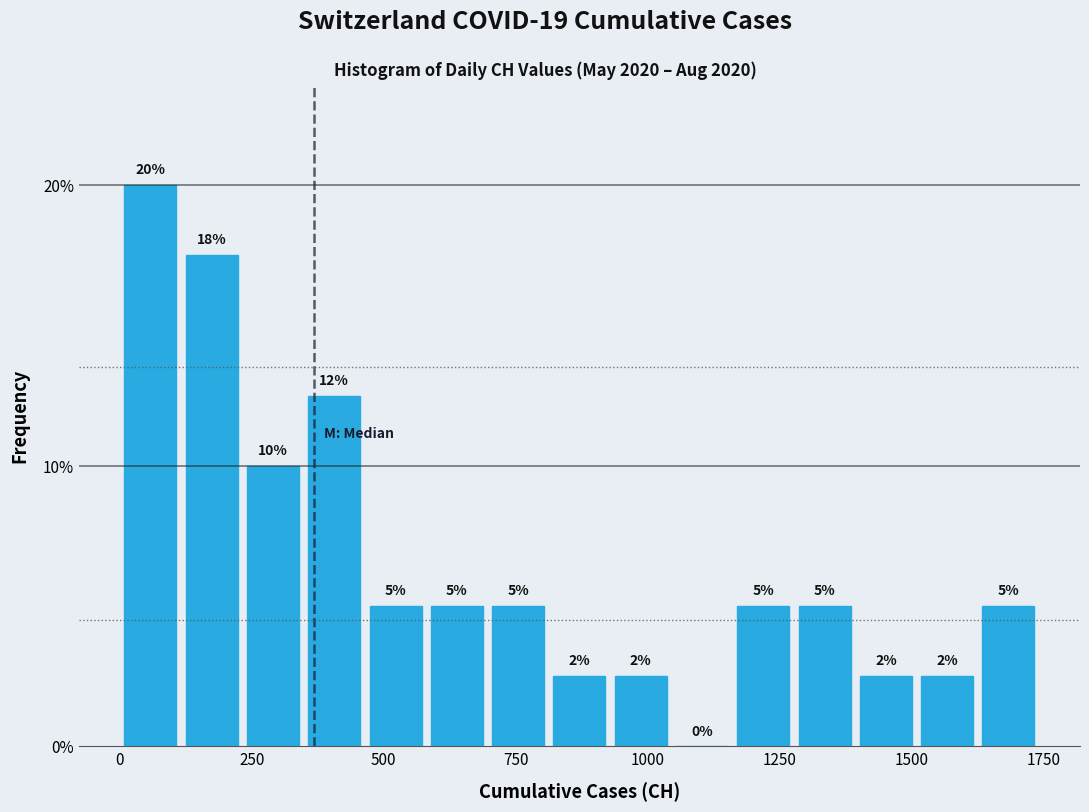

Read against the x-axis, roughly where is the centre of the tallest bar?

50